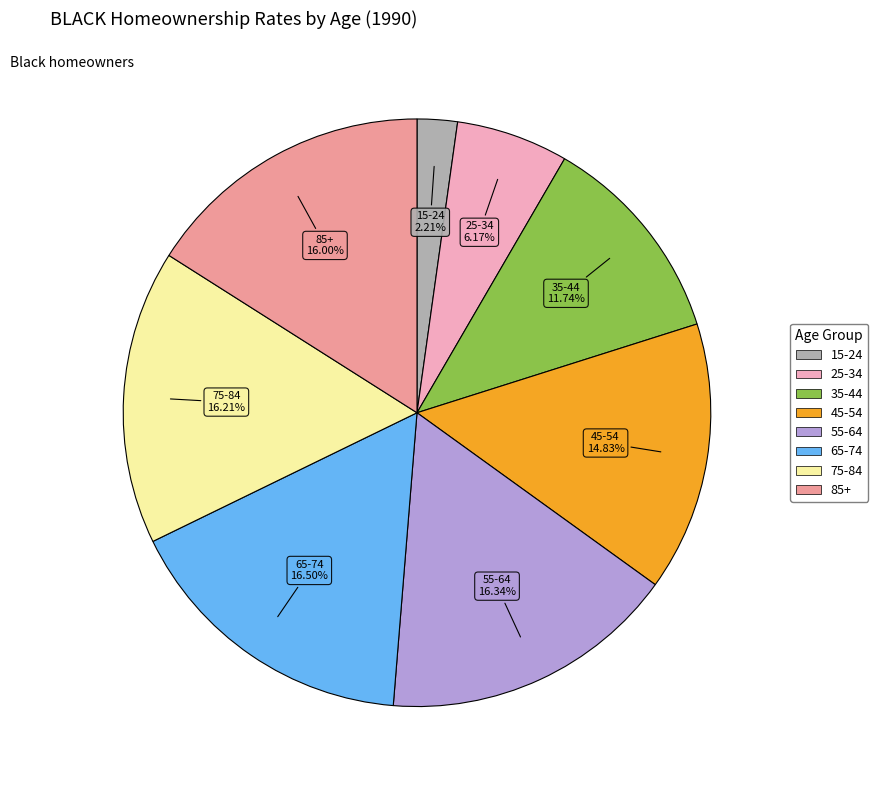

What percentage is NOT represented by 45-54?

85.2%